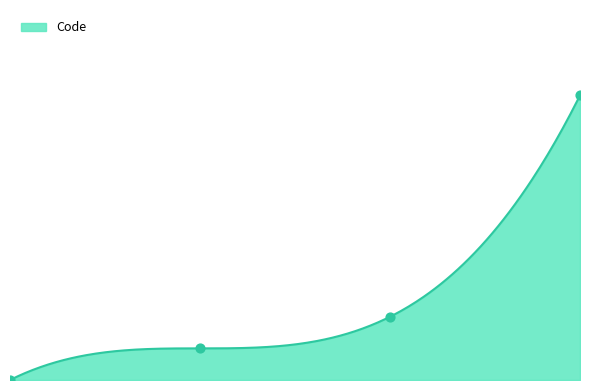

What is the change in value from 0.0 to 1.0?

+1